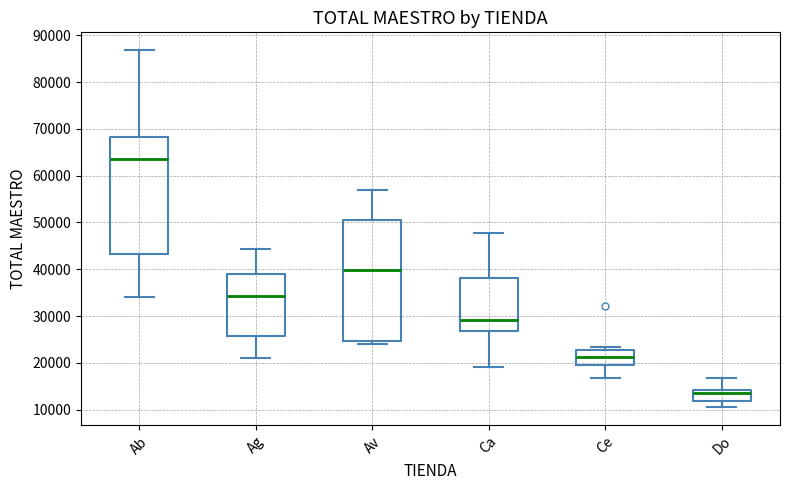

Where is the lower edge of the box for Ab on the y-axis? The values are not printed on the chart, so give them approximately, as read against the axis.

43000